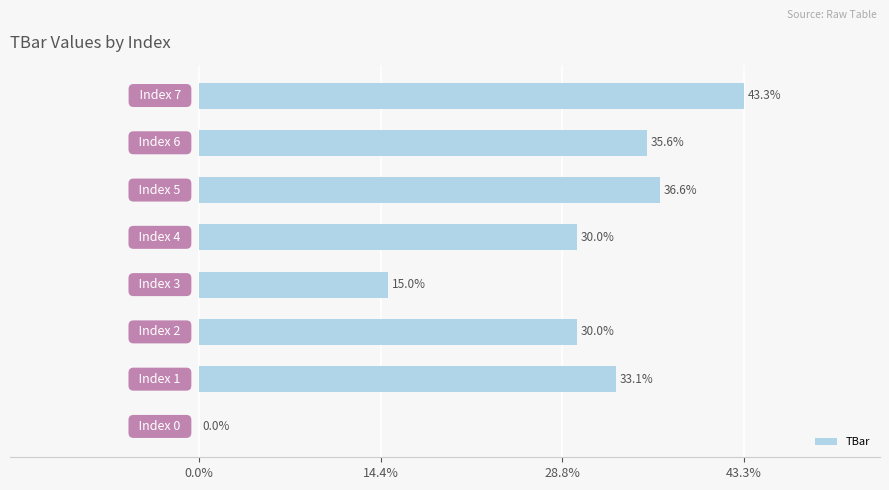

What is the maximum value shown in the chart?

43.3